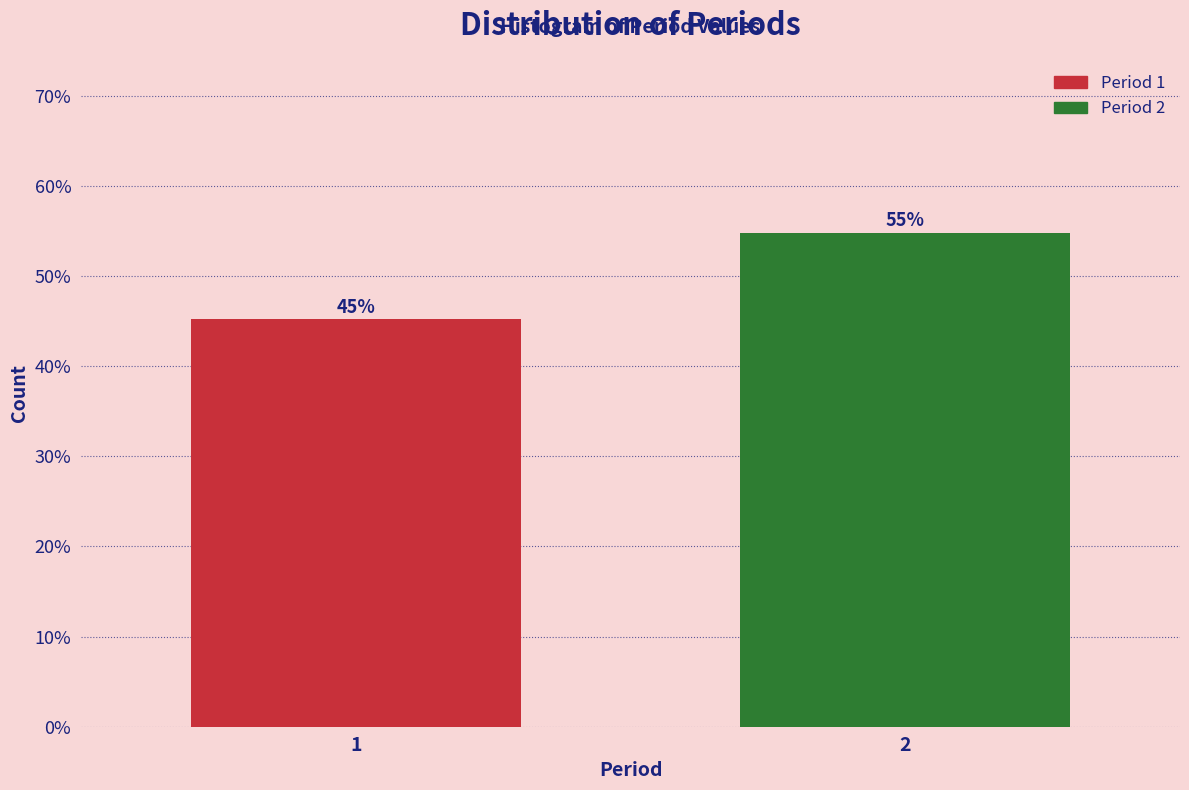

Are the bars horizontal?

No